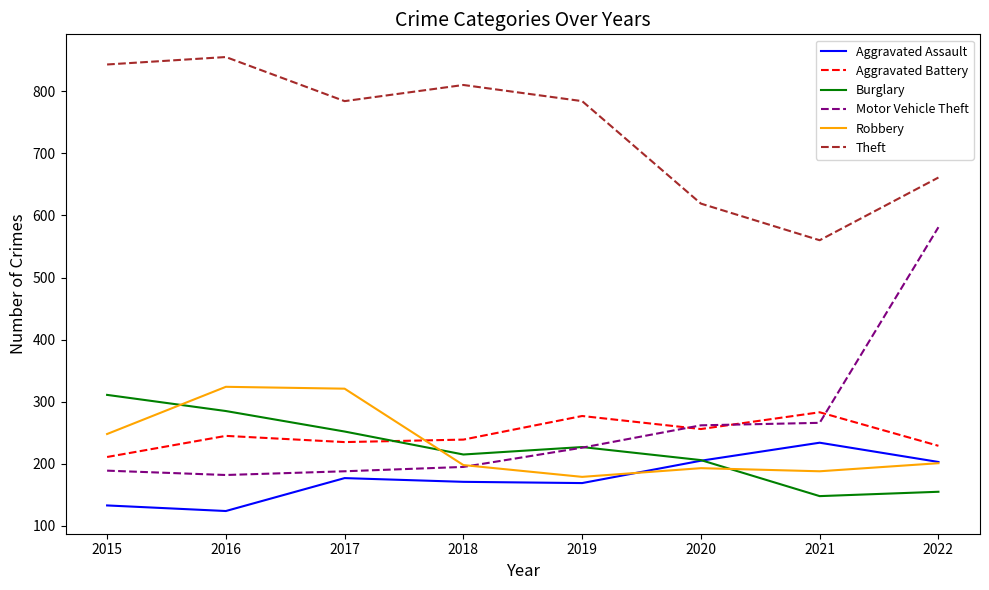

Where do Robbery and Aggravated Assault first cross each other?

2019 and 2020